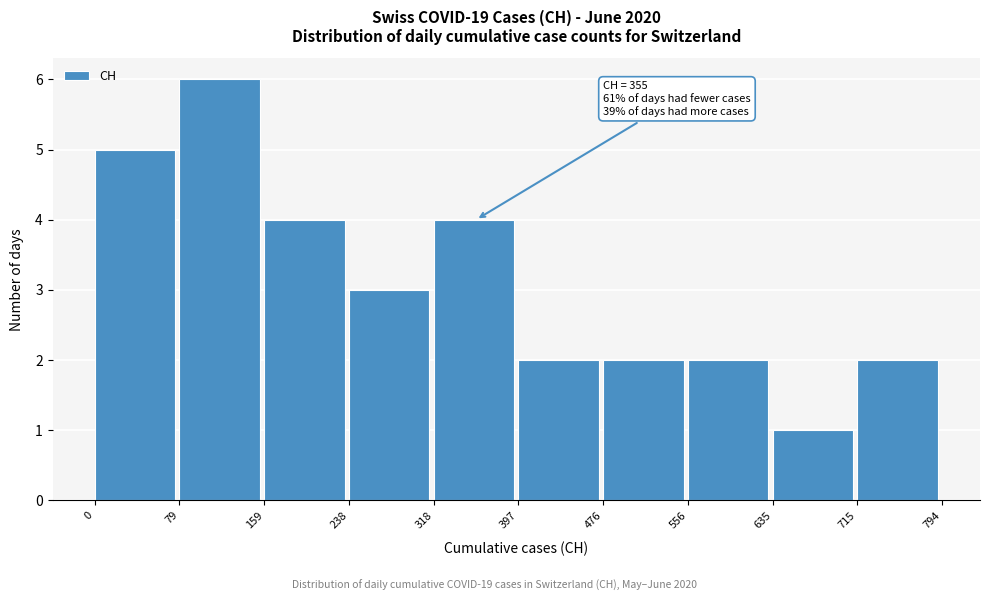

Which range on the x-axis has the tallest bar?

79 to 159